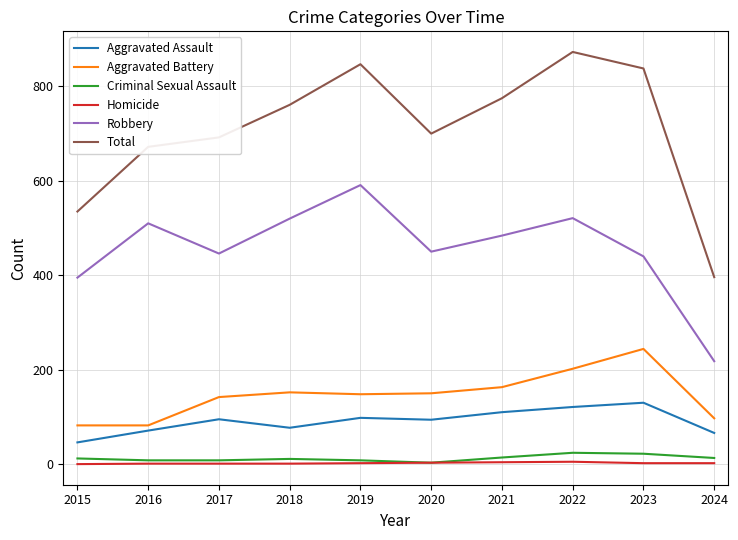

The value of Robbery at 2024 is 218. True or false?

True